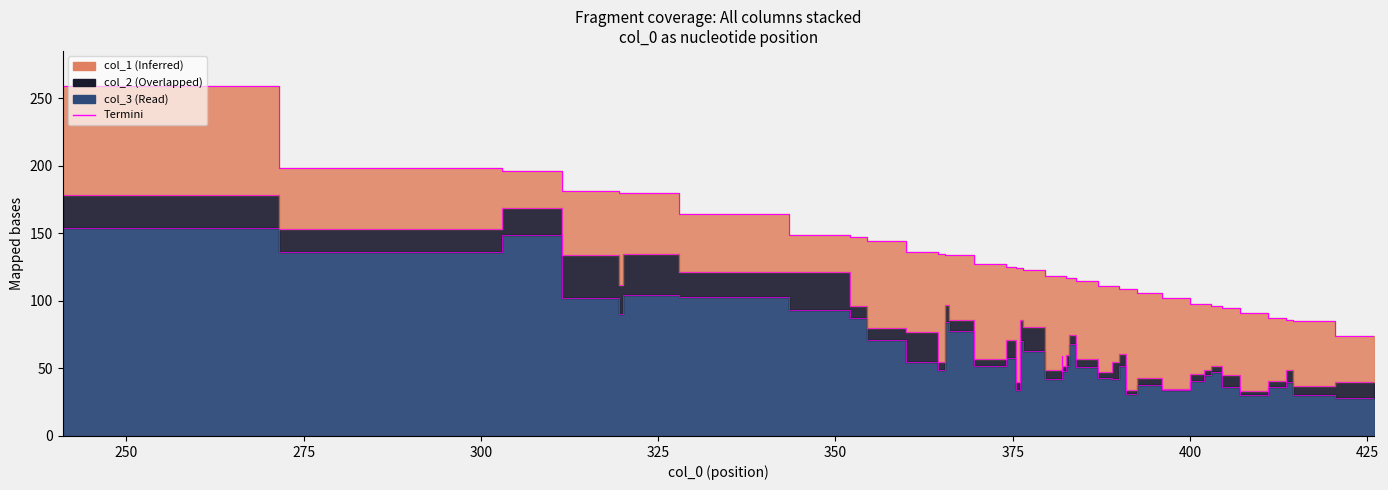

How many interior local peaks does the col_2 edge series have?

11